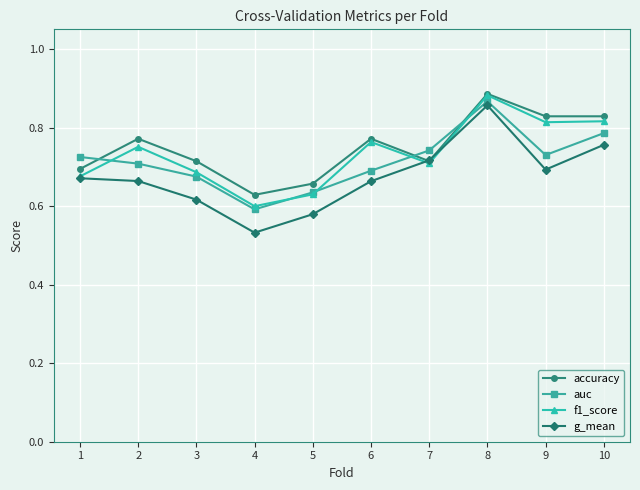

At which category does auc reach its first local valley?

4